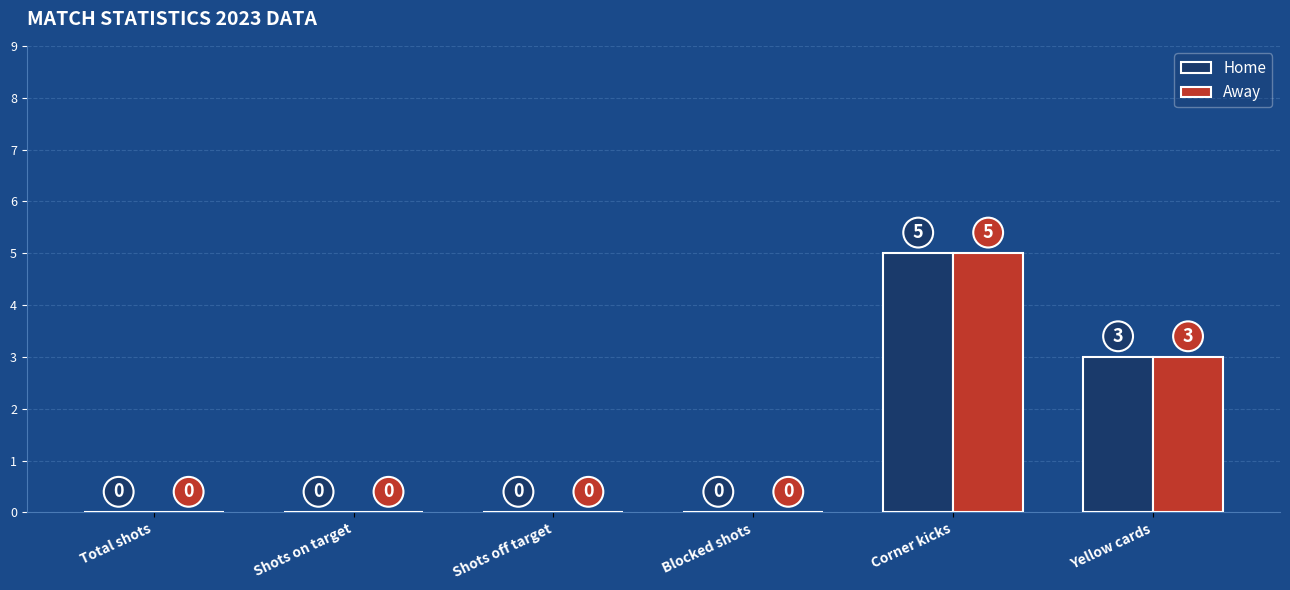

What is the average value of the Away series?

1